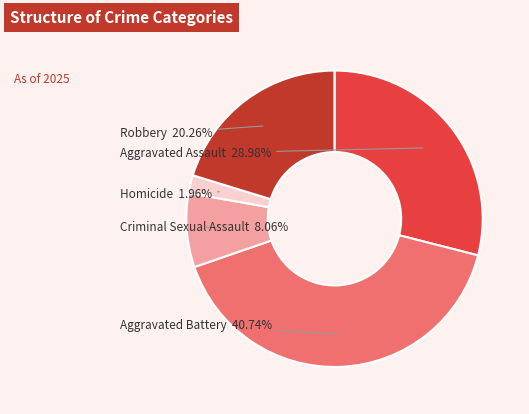

Is there any slice that represents more than half of the pie?

No